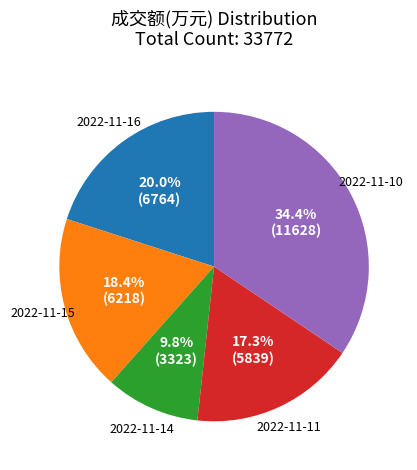

Is there a majority slice in this chart?

No